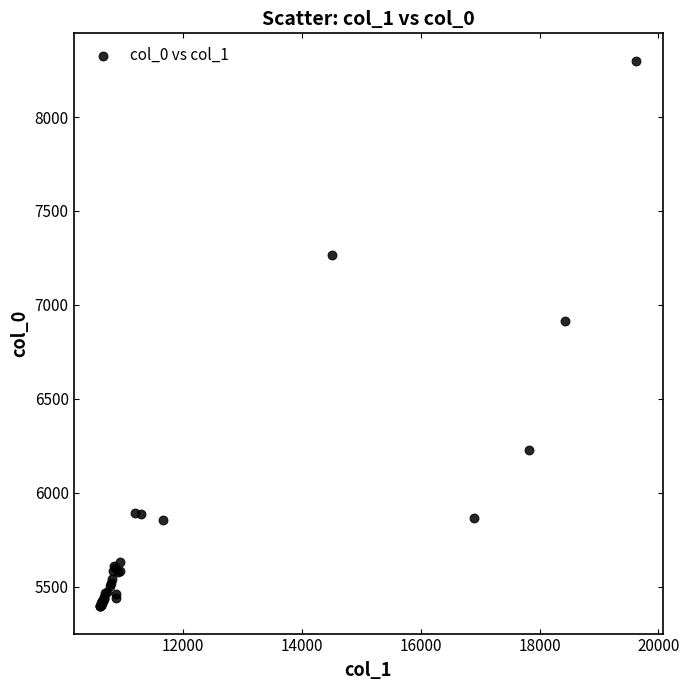

What Y value in the scatter plot is closest to 6848?

6916